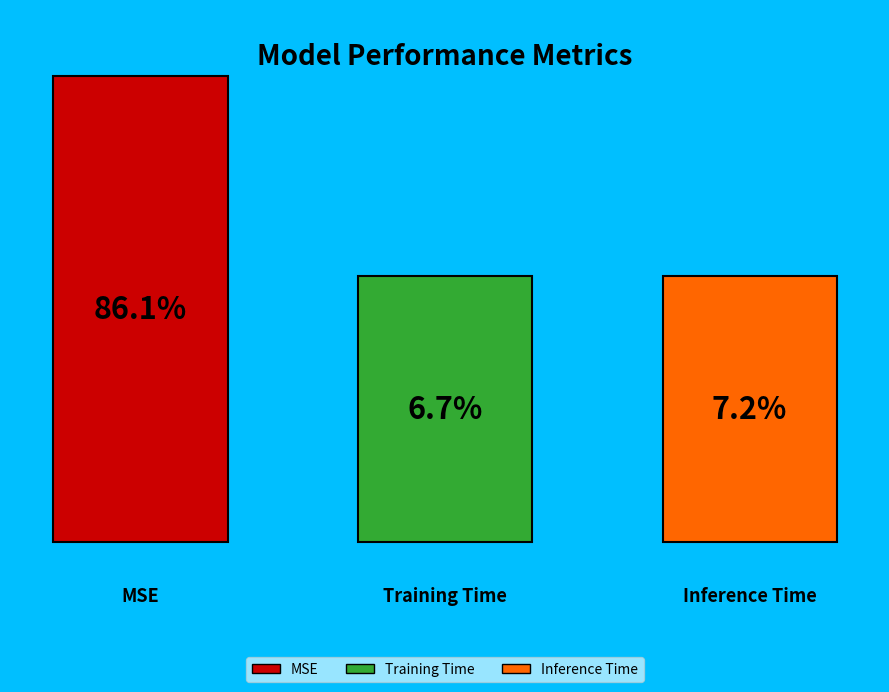

Does any single category account for the majority?

Yes